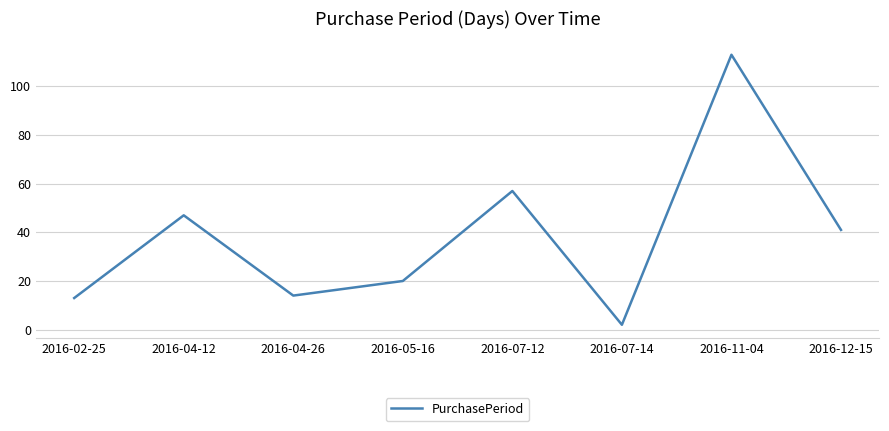

At which category does the data reach its first local peak?

2016-04-12